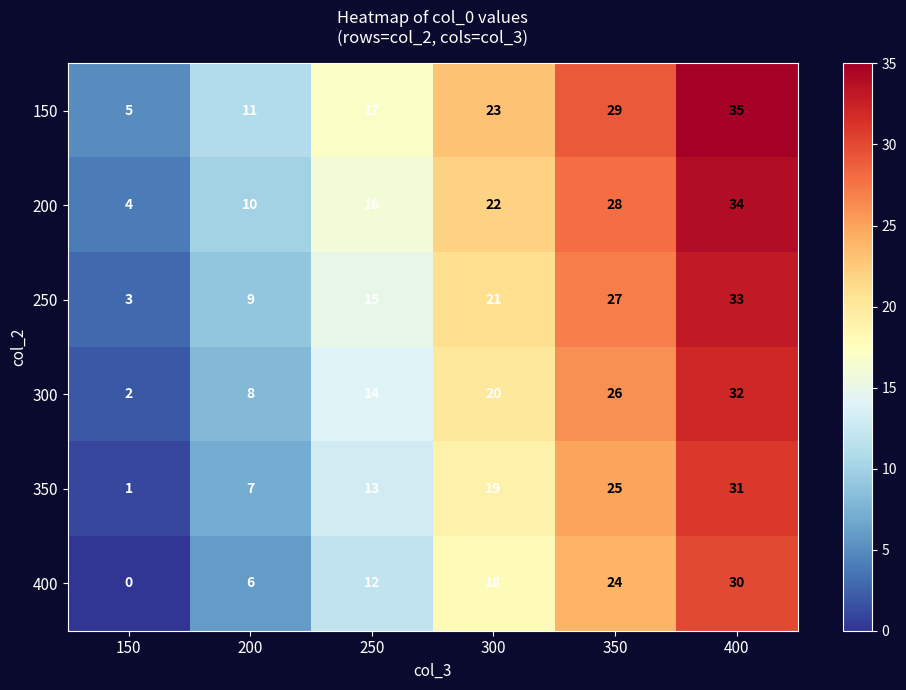

List the series in order of their overall mean, lowest first.

400, 350, 300, 250, 200, 150